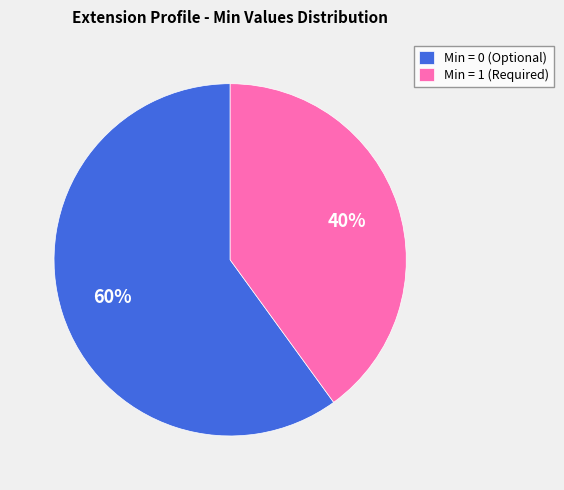

What is the smallest slice in the pie chart?

Min = 1 (Required)